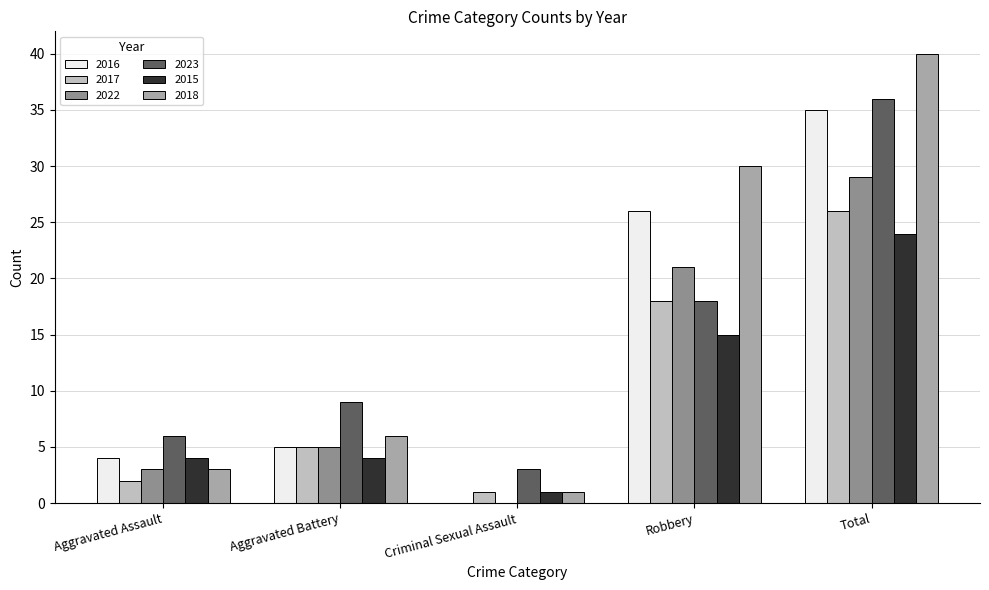

Is it true that 2022 equals 19 at Total?

False